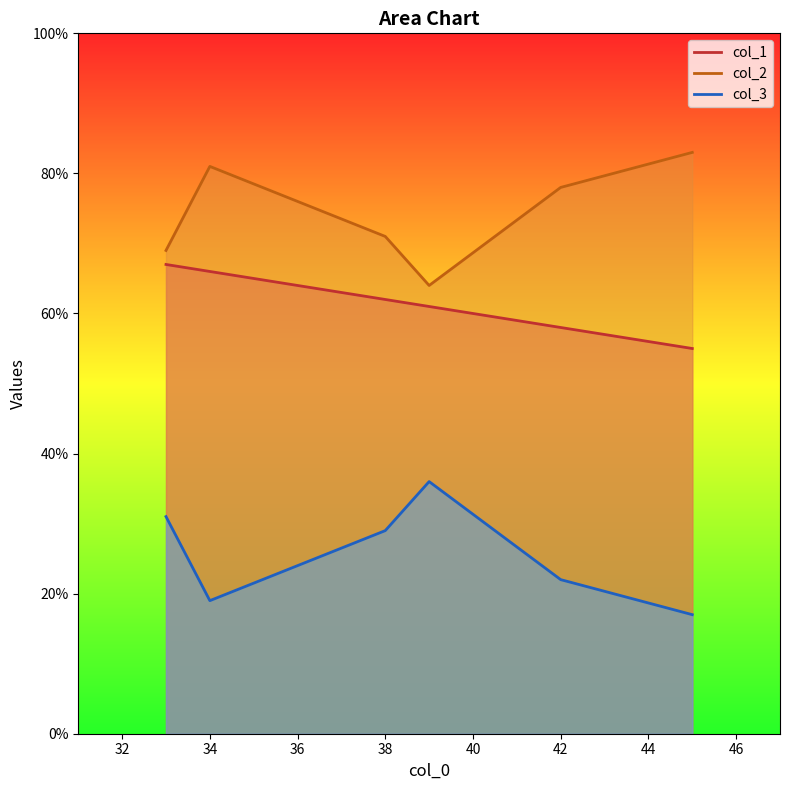

Between 34 and 33, which is larger?

33